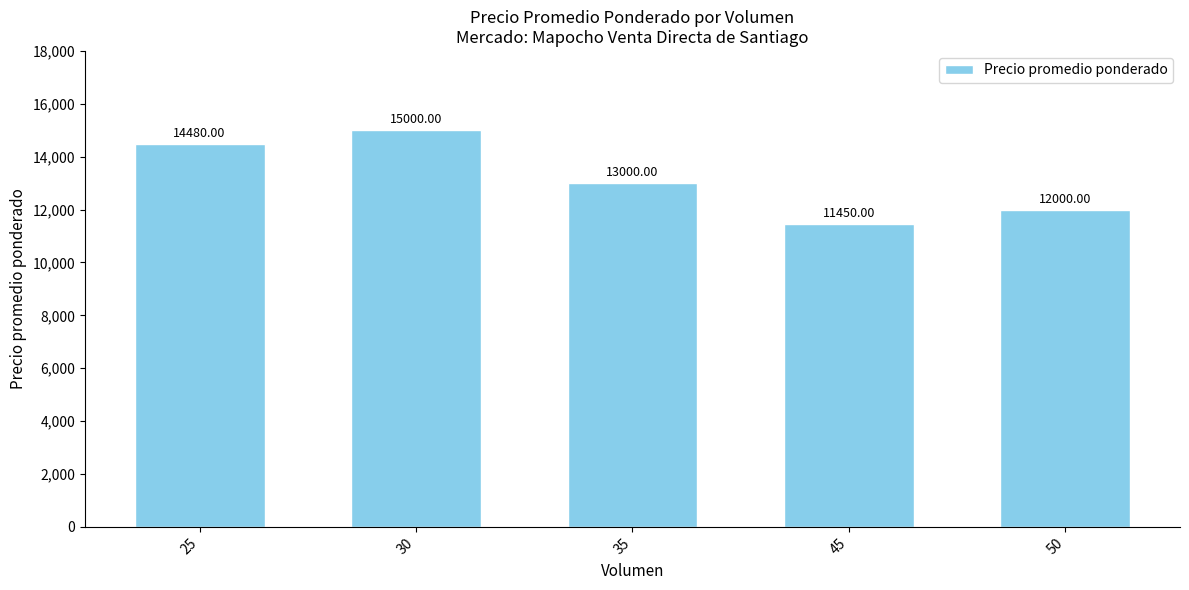

What is the change in value from 25 to 35?

-1480